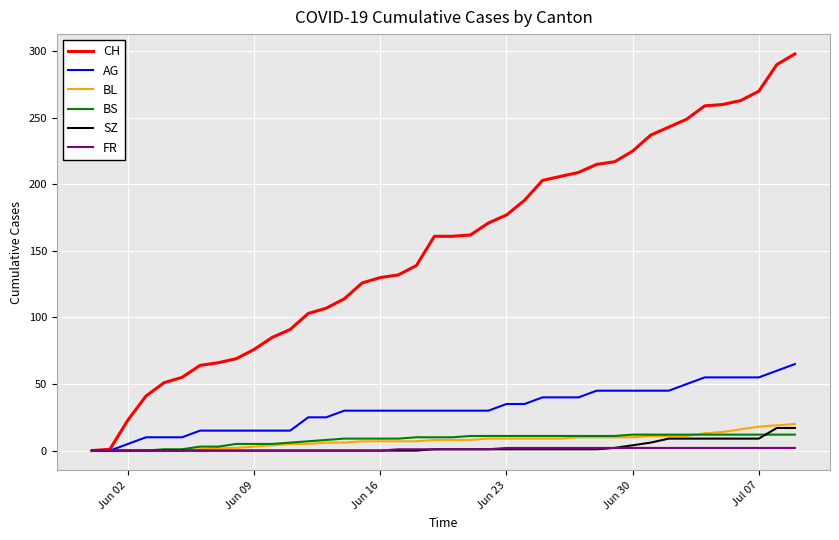

List the series in order of their peak value, highest first.

CH, AG, BL, SZ, BS, FR